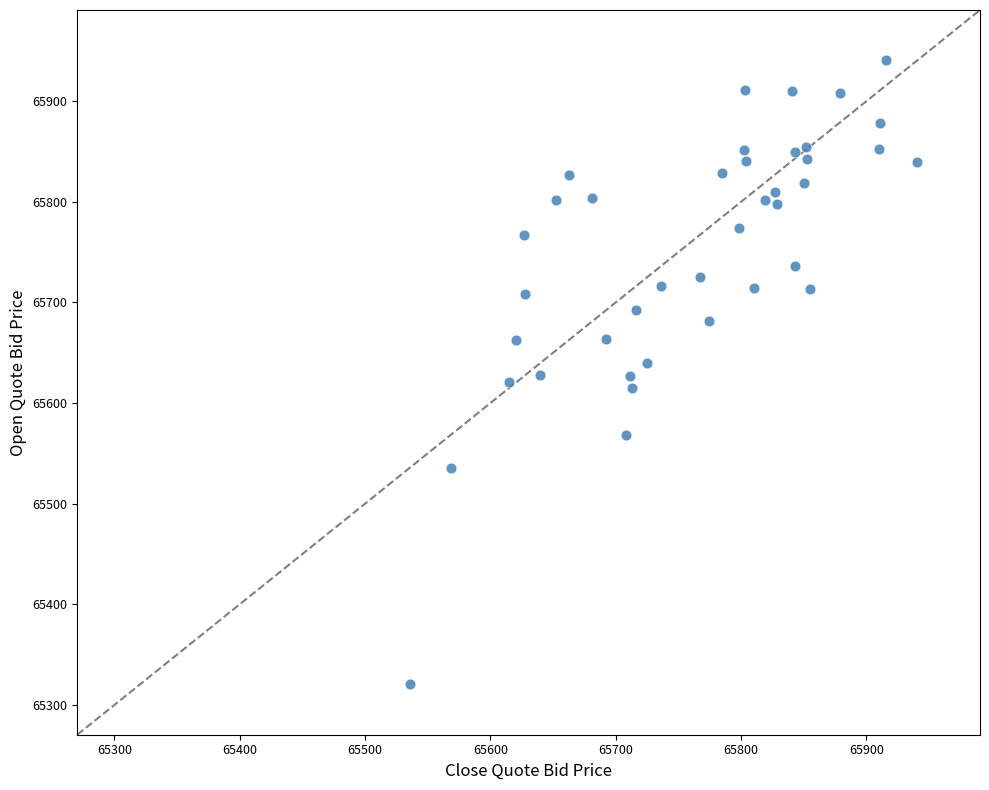

What is the range of X values (max minus min)?

404.8